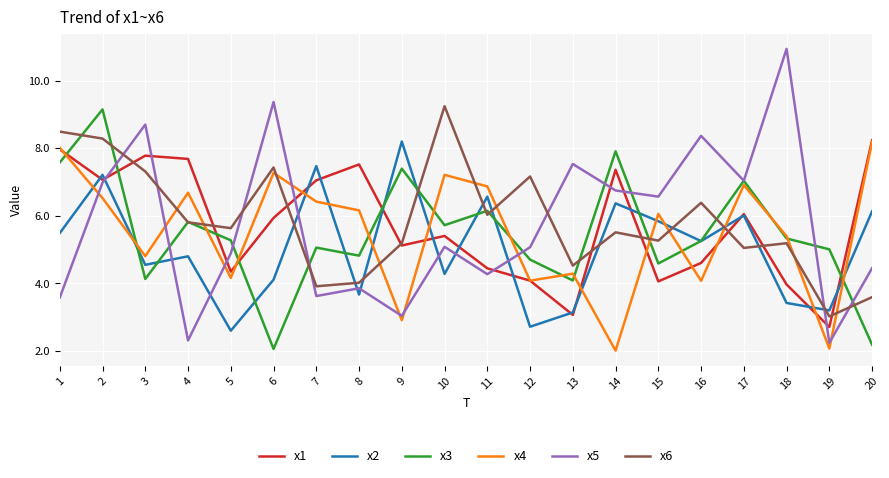

Is it true that x4 equals 1.8 at 11?

False